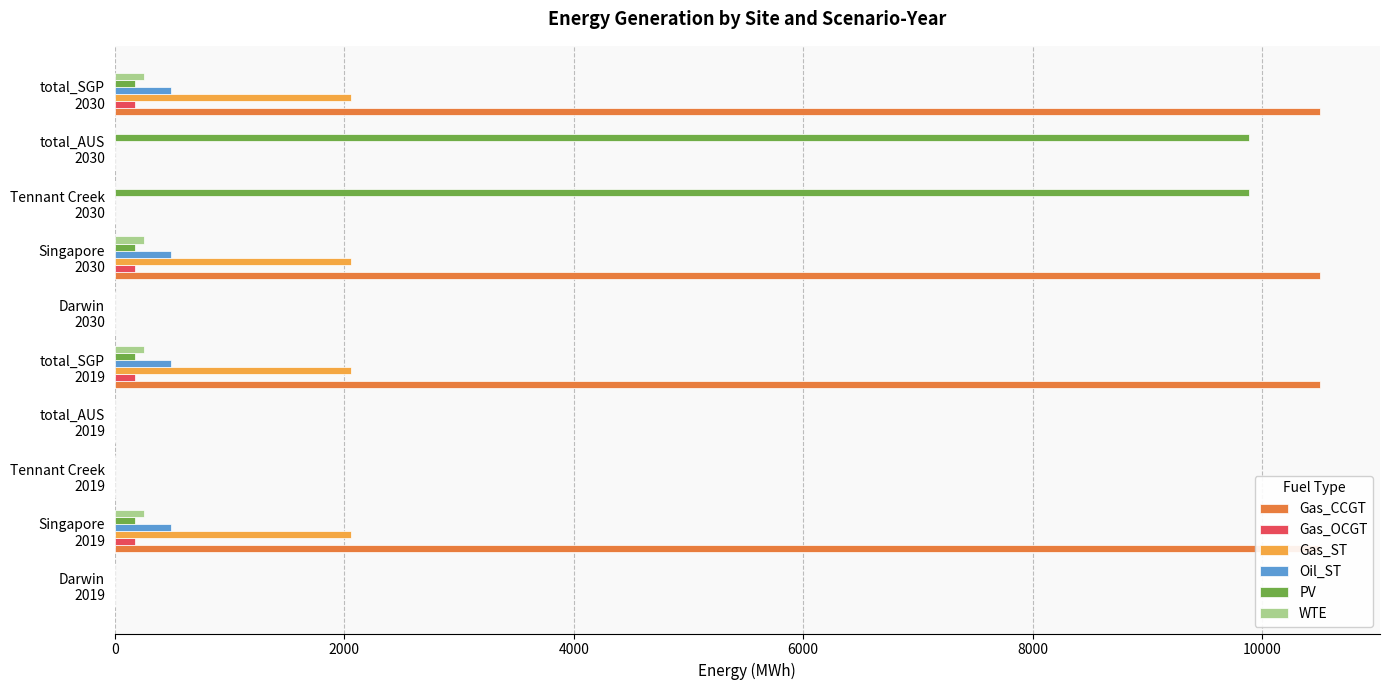

Is it true that Gas_ST equals 2926.3 at Singapore 2019?

False